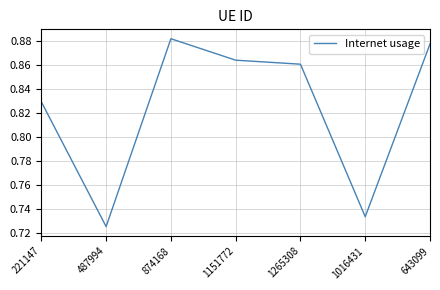

What is the difference between the values at 221147 and 874168?

0.1